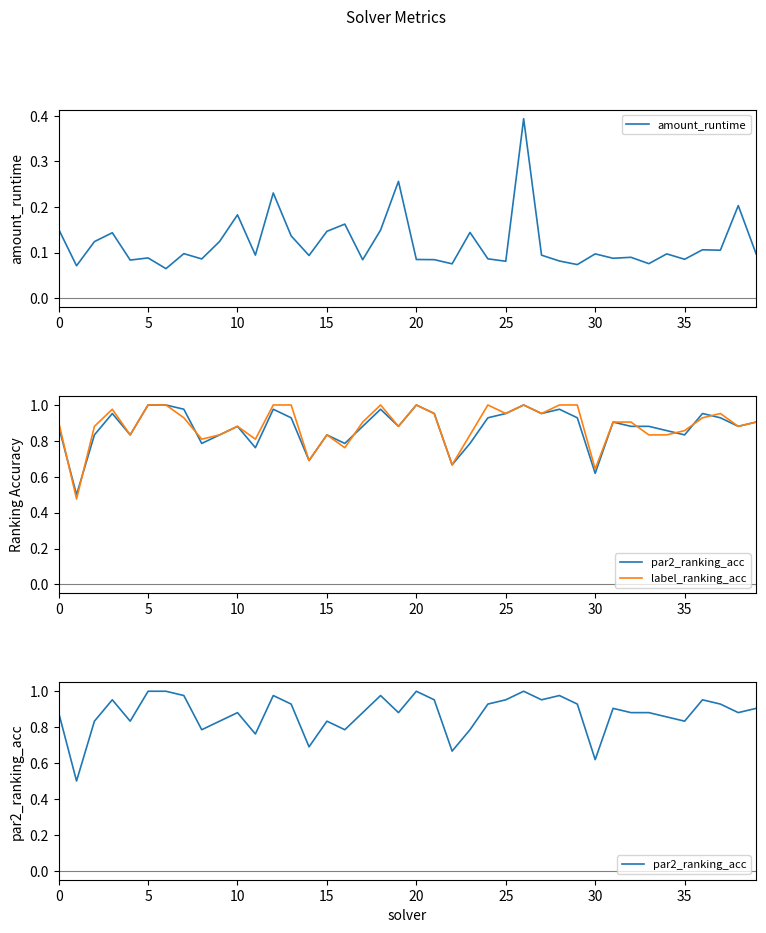

Which series has the widest spread of values?

label_ranking_acc